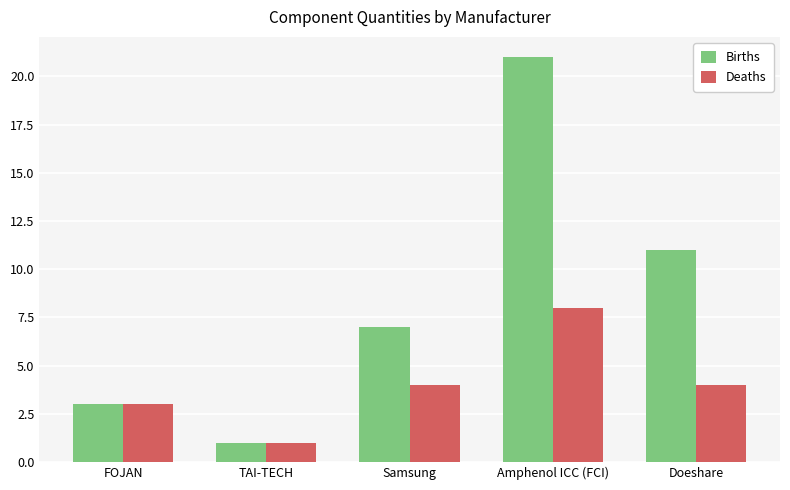

What is the sum of the Births values at TAI-TECH and Samsung?

8